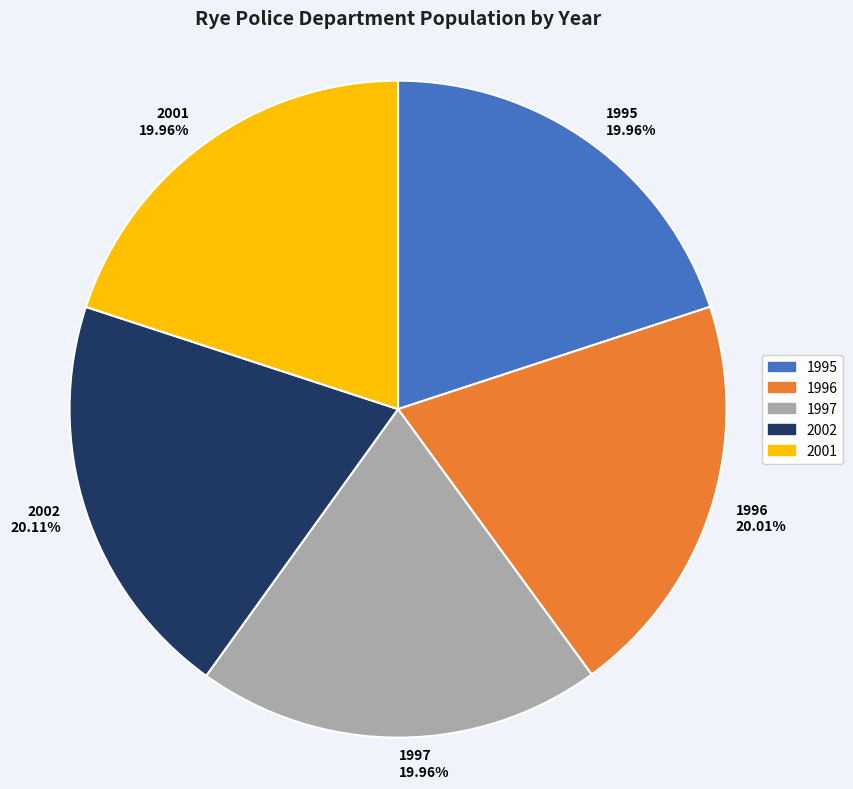

What is the ratio of the value at 1997 to the value at 1996?

1.0